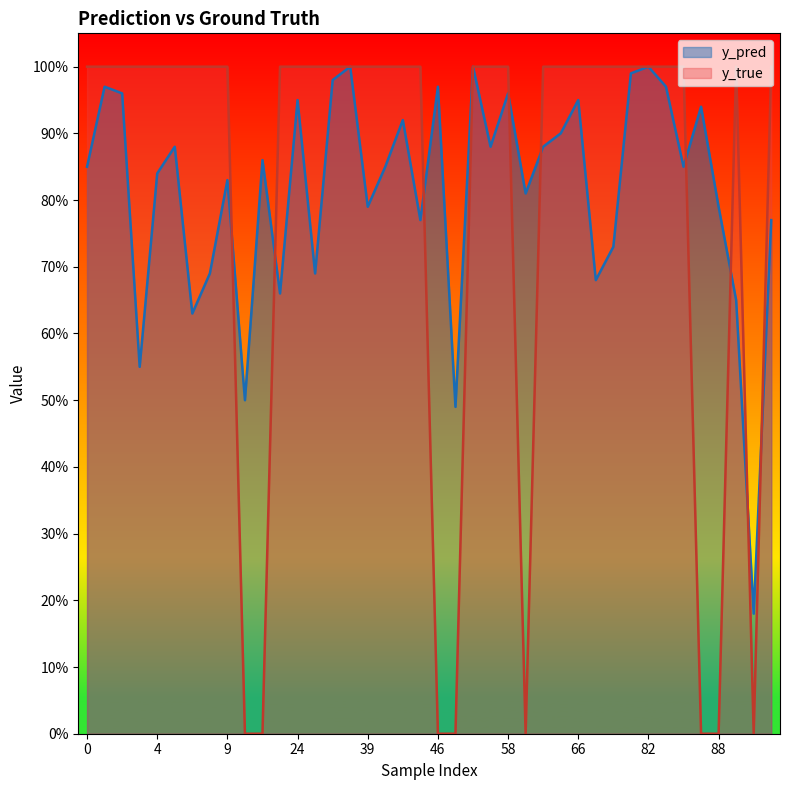

Between 58 and 83, which is larger?

83